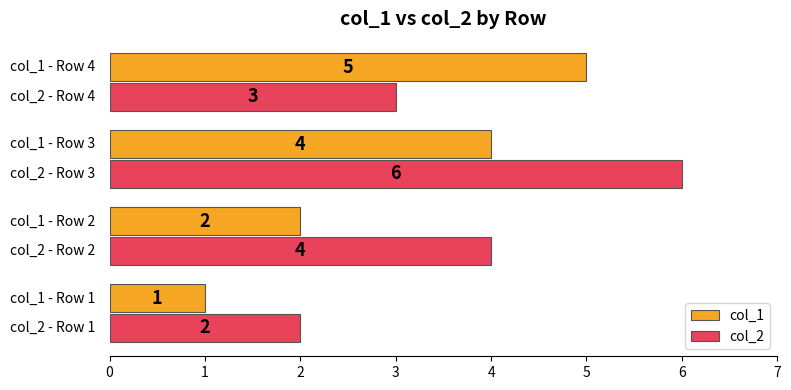

Which series has the largest total across all categories?

col_2